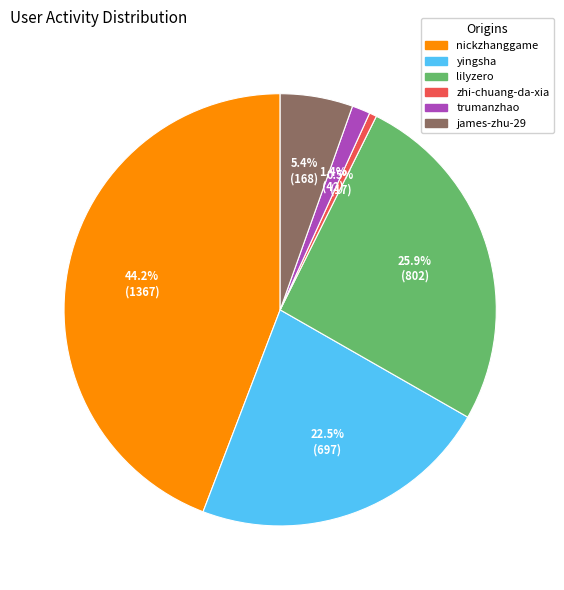

Is it true that trumanzhao is 1% of the pie?

True